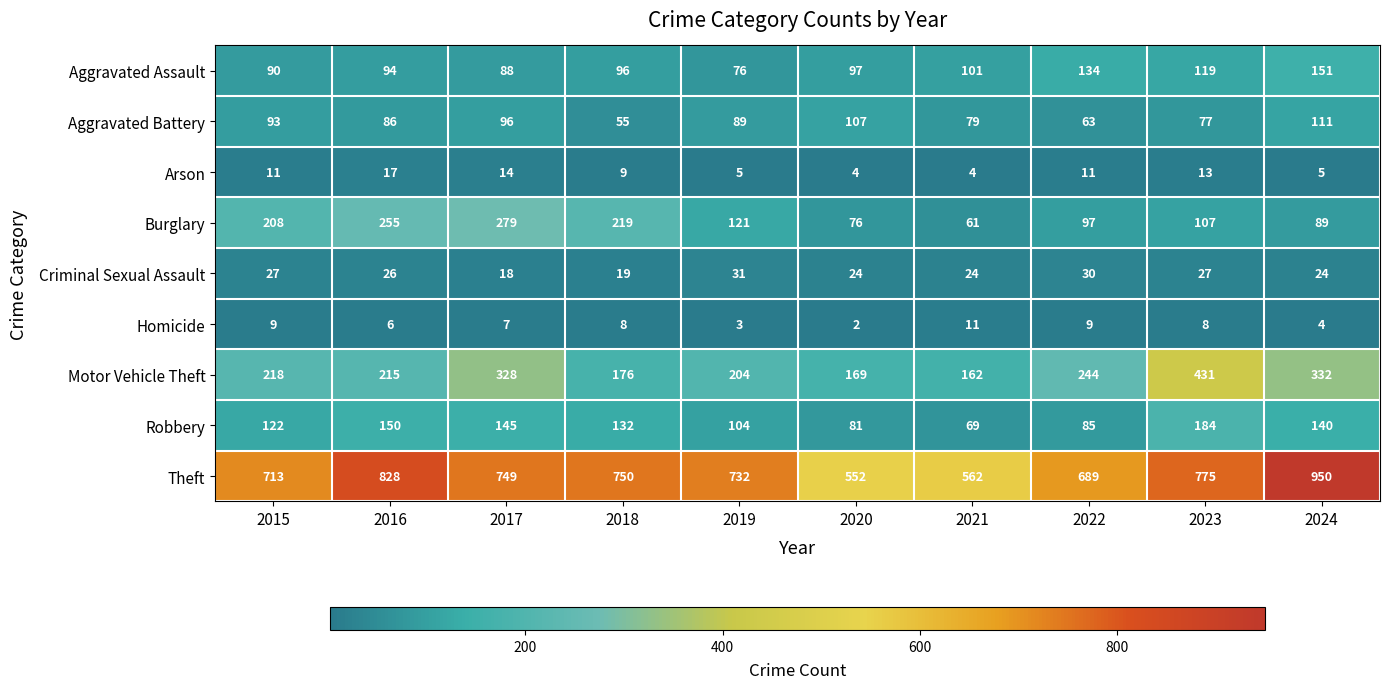

The Arson series shows 4 at 2021. True or false?

True